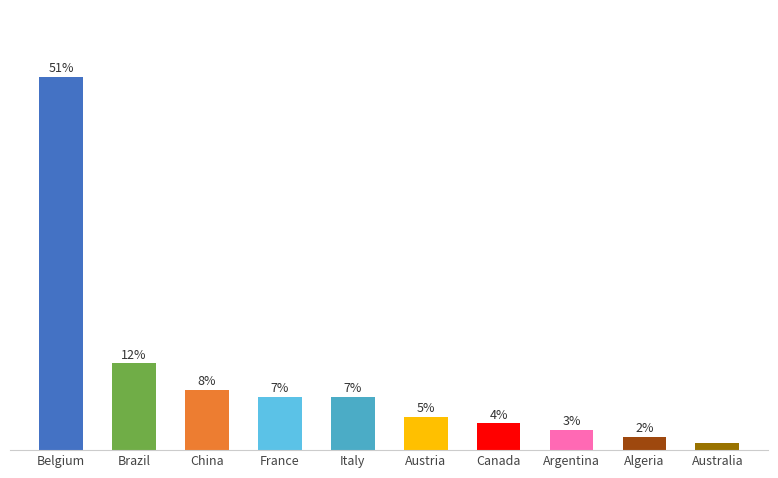

What is the label of the 1st bar from the left?

Belgium